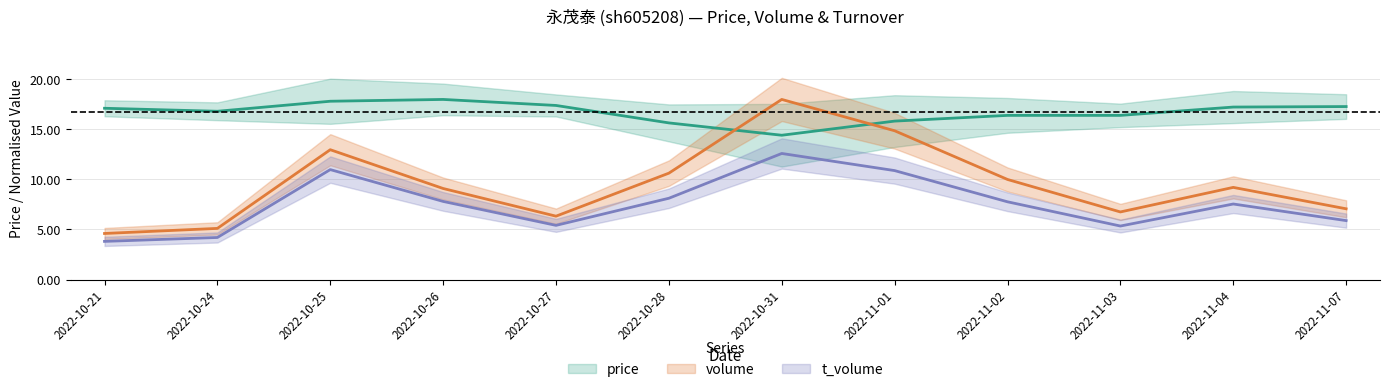

Between 2022-10-28 and 2022-10-26, which is larger?

2022-10-26